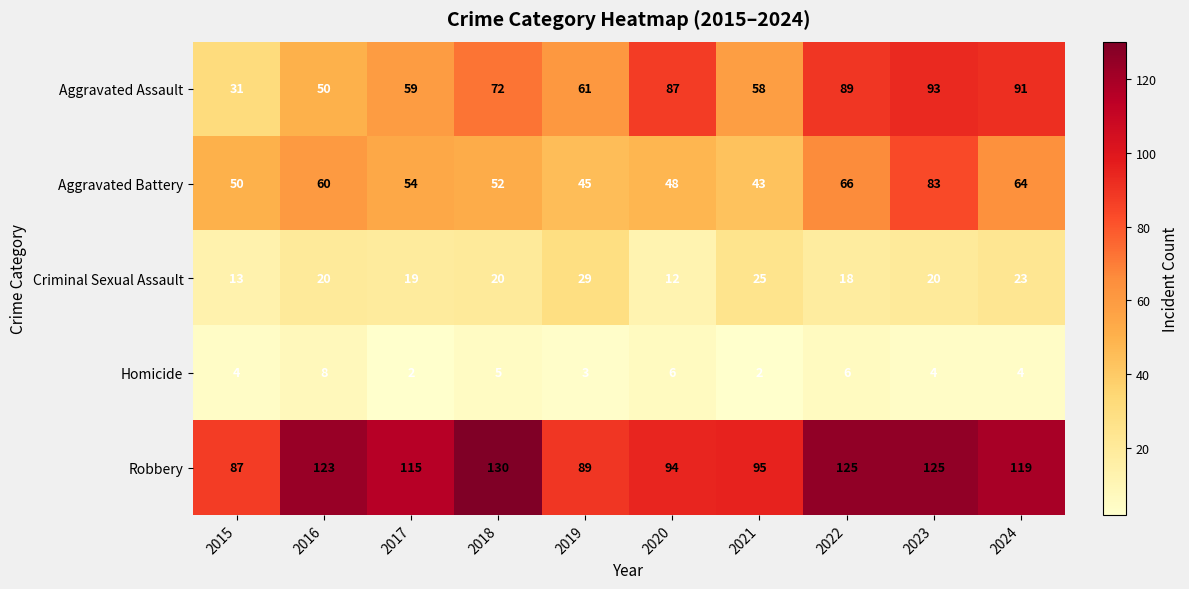

Where does the Aggravated Battery series first go above 54?

2016